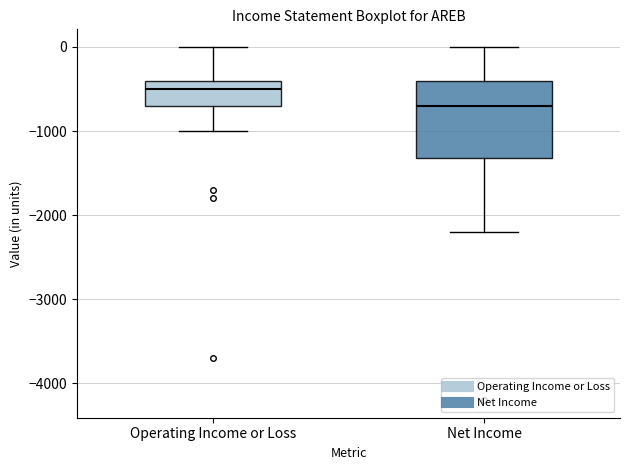

Reading left to right, transcribe this box plot: for each box, give where its median line is, the range the box spans, and where its two whiskers end, as read against the y-axis. The values are not printed on the chart, so give them approximately, as read against the axis.

Operating Income or Loss: median -500, box -700 to -400, whiskers -1000 to 0
Net Income: median -700, box -1300 to -400, whiskers -2200 to 0